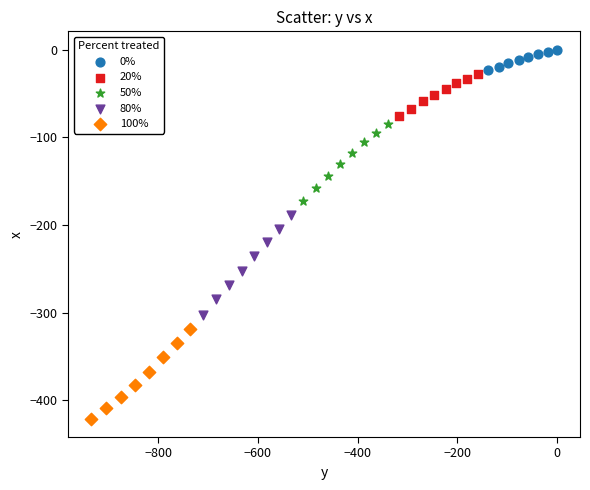

Which series has the largest Y range (max minus min)?

80%